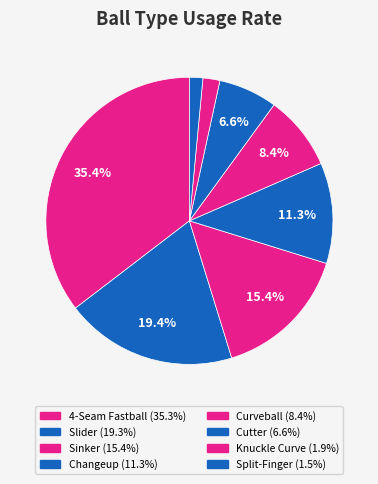

How many slices are in this pie chart?

8